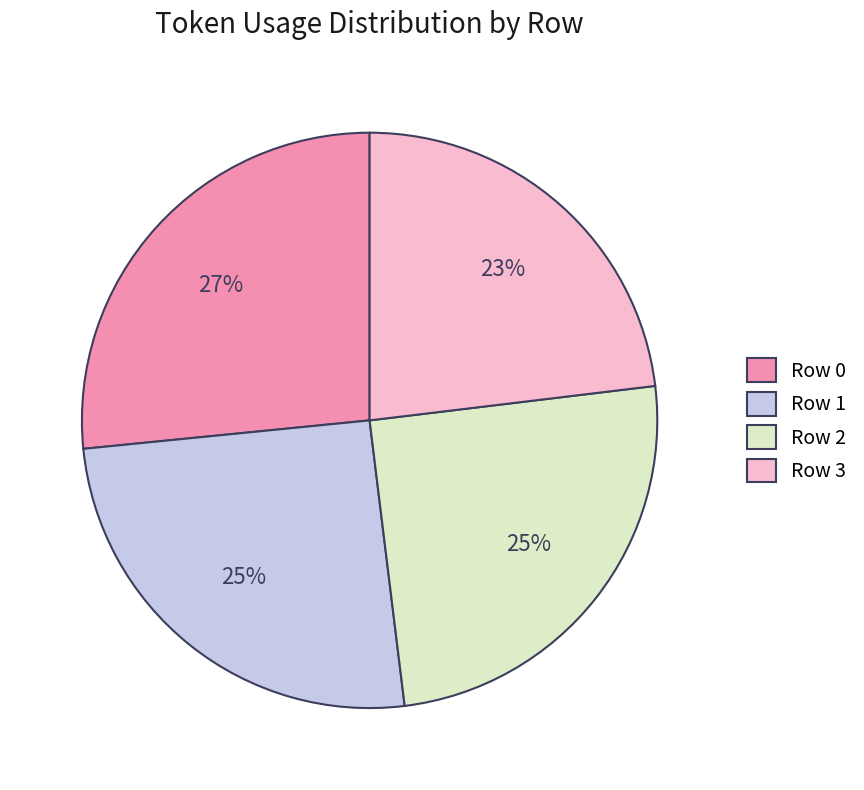

What is the ratio of the value at Row 2 to the value at Row 0?

0.9